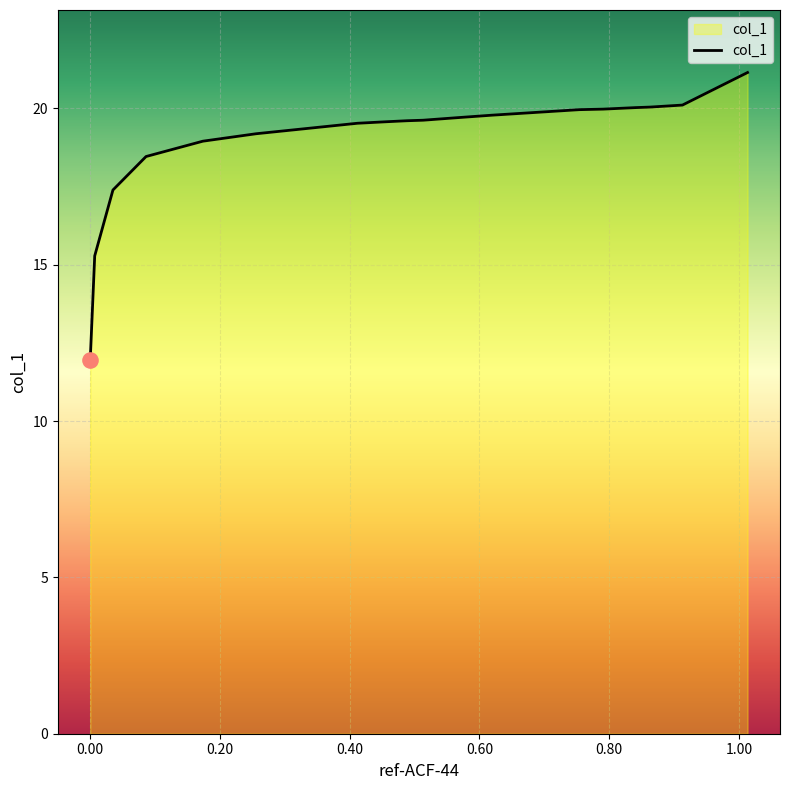

What is the change in value from 0.5654 to 0.2561?

-0.5